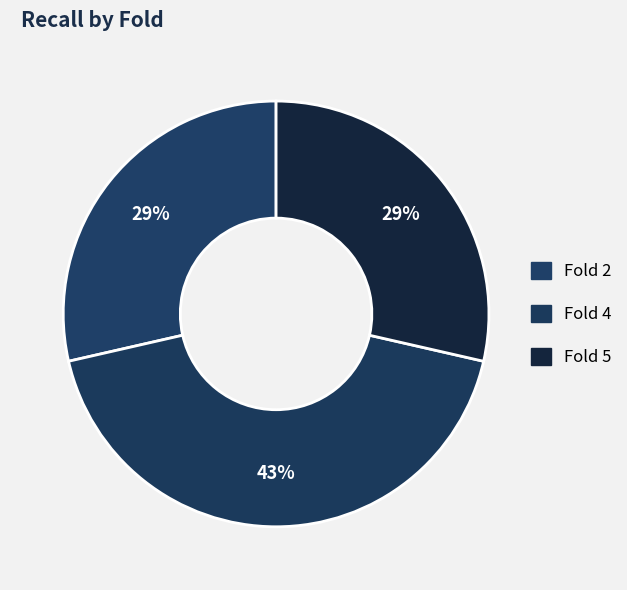

What is the largest slice in the pie chart?

Fold 4